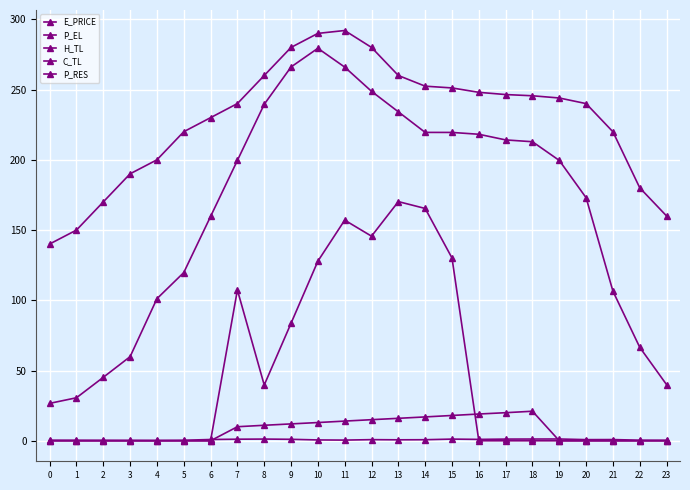

How many lines are shown in the chart?

5